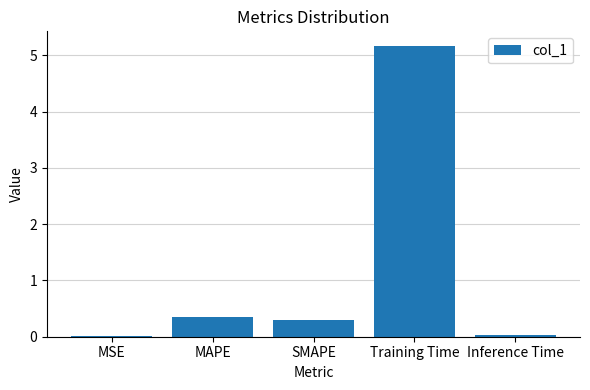

What position from the left is MAPE?

2